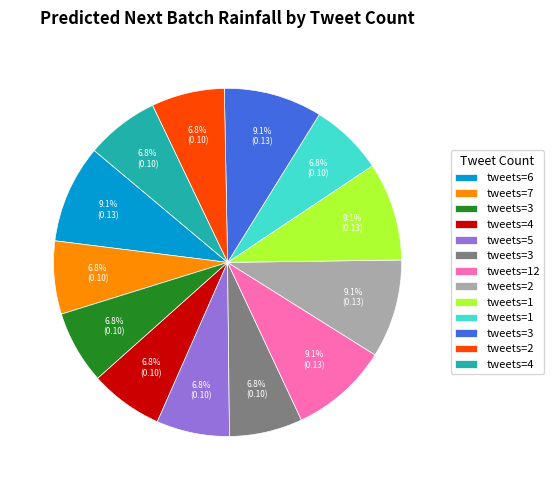

Is there a majority slice in this chart?

No